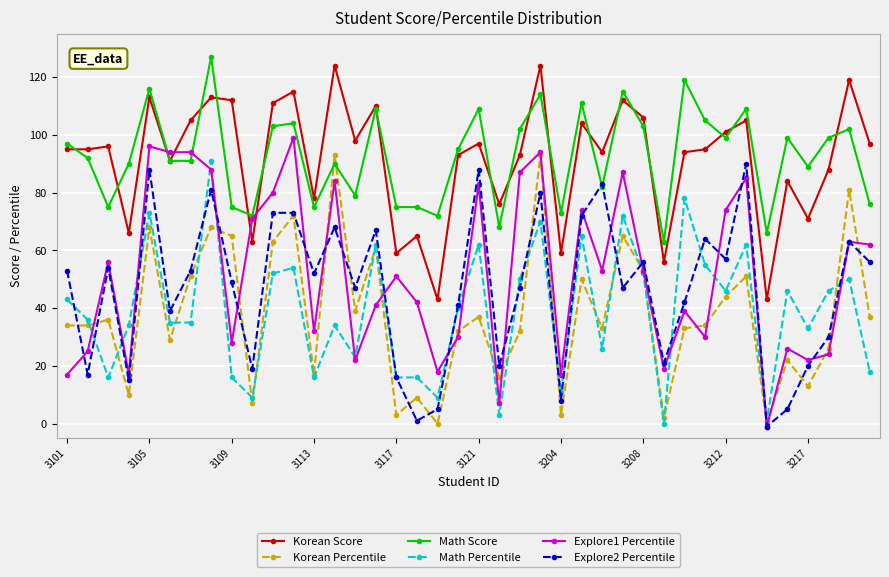

What is the difference between the maximum and minimum values in the Explore2 Percentile series?

91